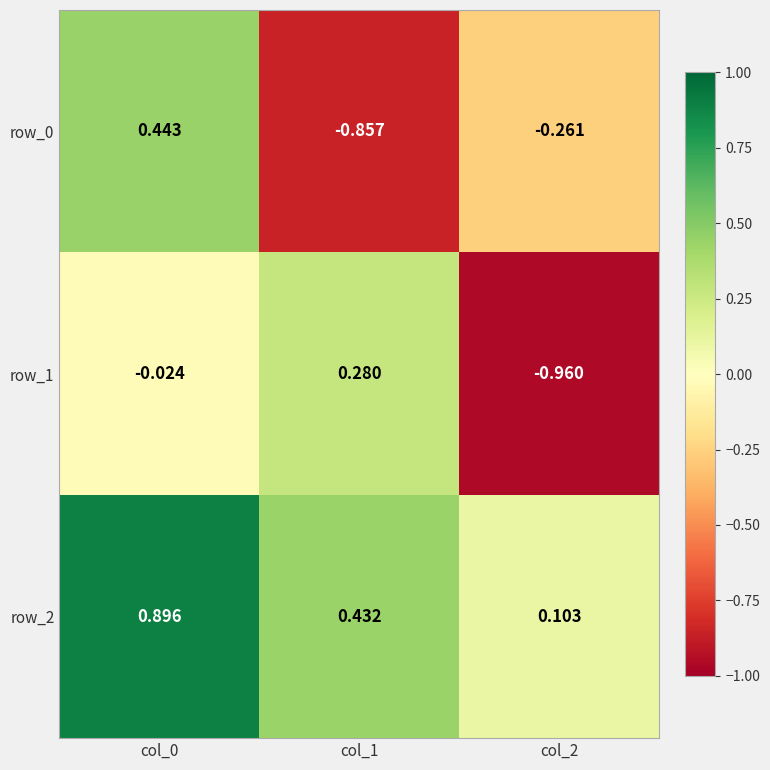

At how many categories does at least one series exceed 0?

3